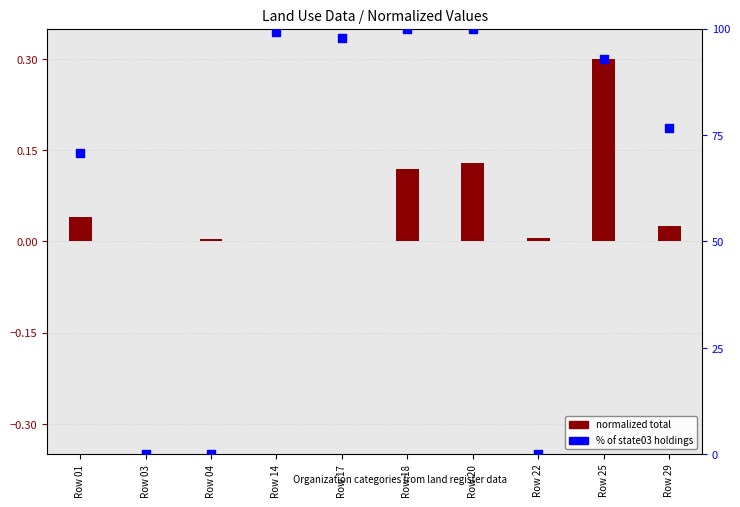

Is the value of % state03 of total at Row 01 greater than the value of normalized total at Row 03?

Yes